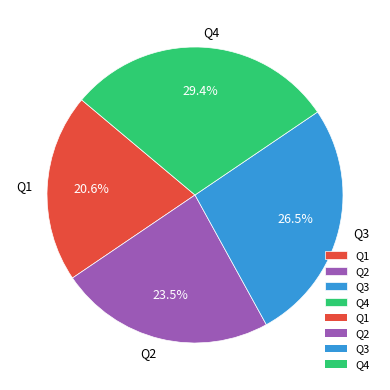

To the nearest percent, what is the combined percentage of Q1 and Q2?

44%